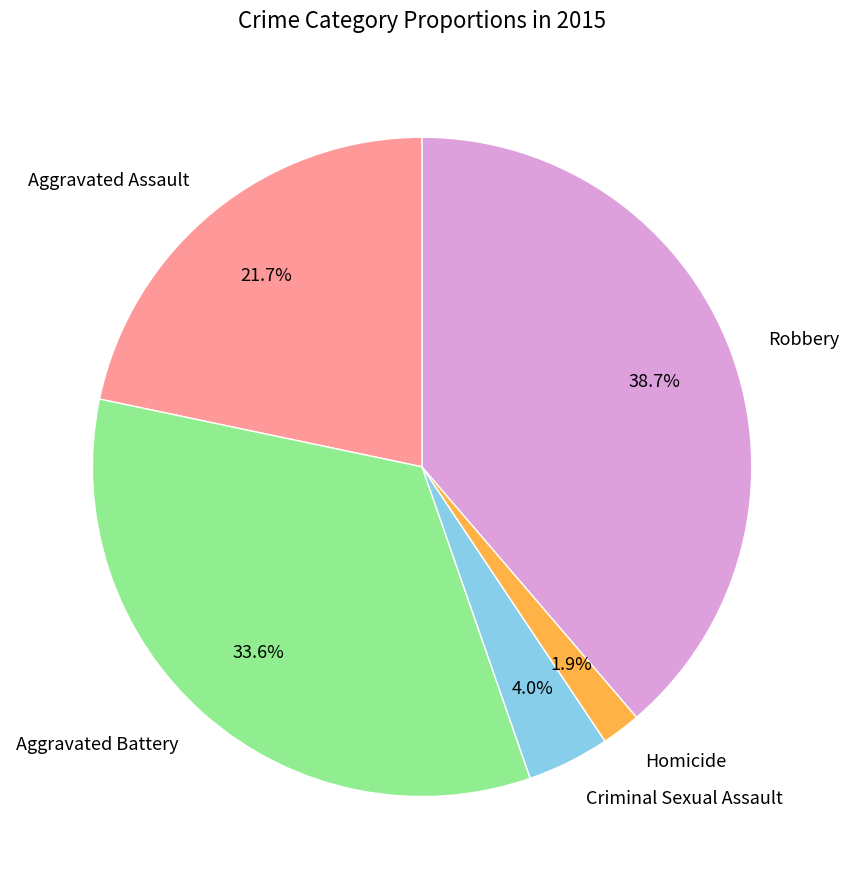

To the nearest percent, what is the difference between the Homicide and Aggravated Battery slice percentages?

32%